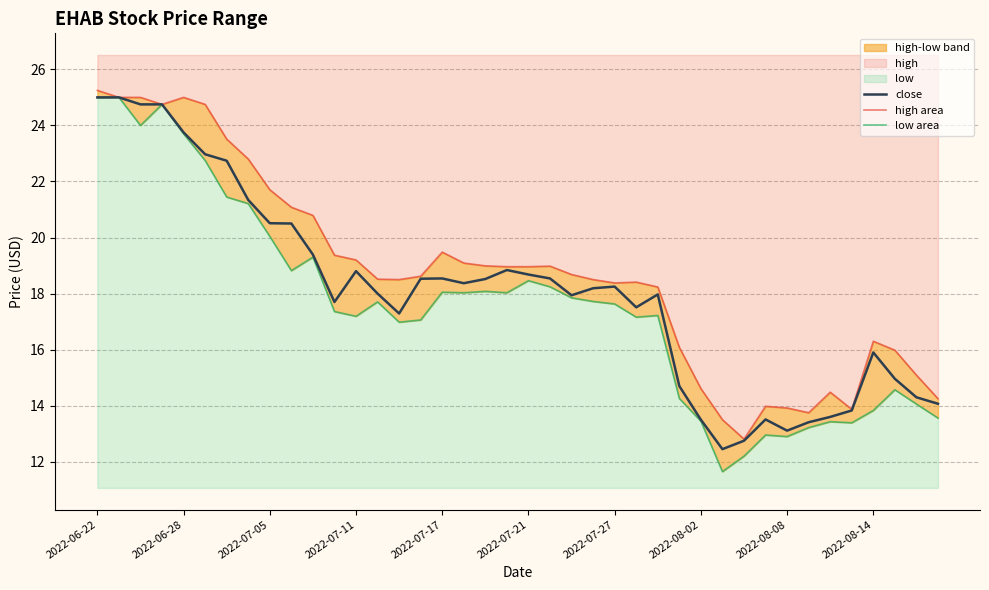

True or false: close has a value of 34.2 at 2022-06-22.

False